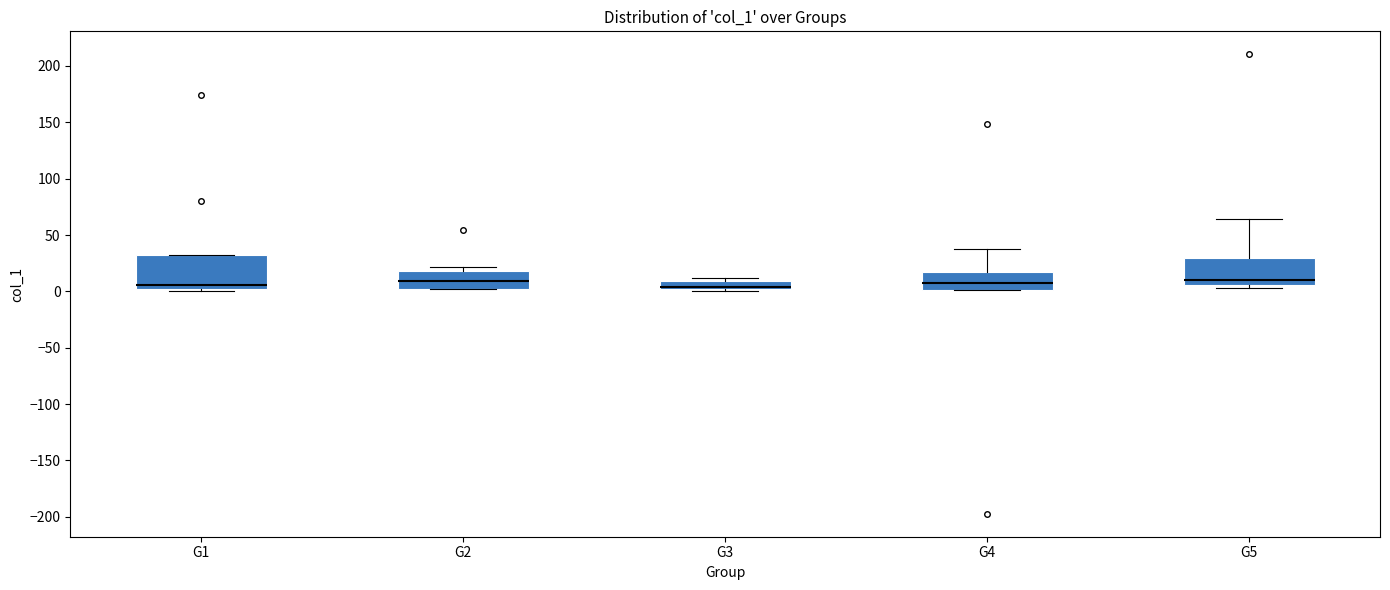

Reading left to right, read every box against the y-axis: the position of its median line, the range the box covers, and the ends of its whiskers. The values are not printed on the chart, so give them approximately, as read against the axis.

G1: median 5, box 0 to 30, whiskers 0 (just below the box's lower edge) to 30
G2: median 10, box 0 to 20, whiskers 0 to 20 (just above the box's upper edge)
G3: median 5, box 0 to 10, whiskers 0 (just below the box's lower edge) to 10 (just above the box's upper edge)
G4: median 5, box 0 to 15, whiskers 0 to 40
G5: median 10, box 5 to 30, whiskers 5 (just below the box's lower edge) to 65